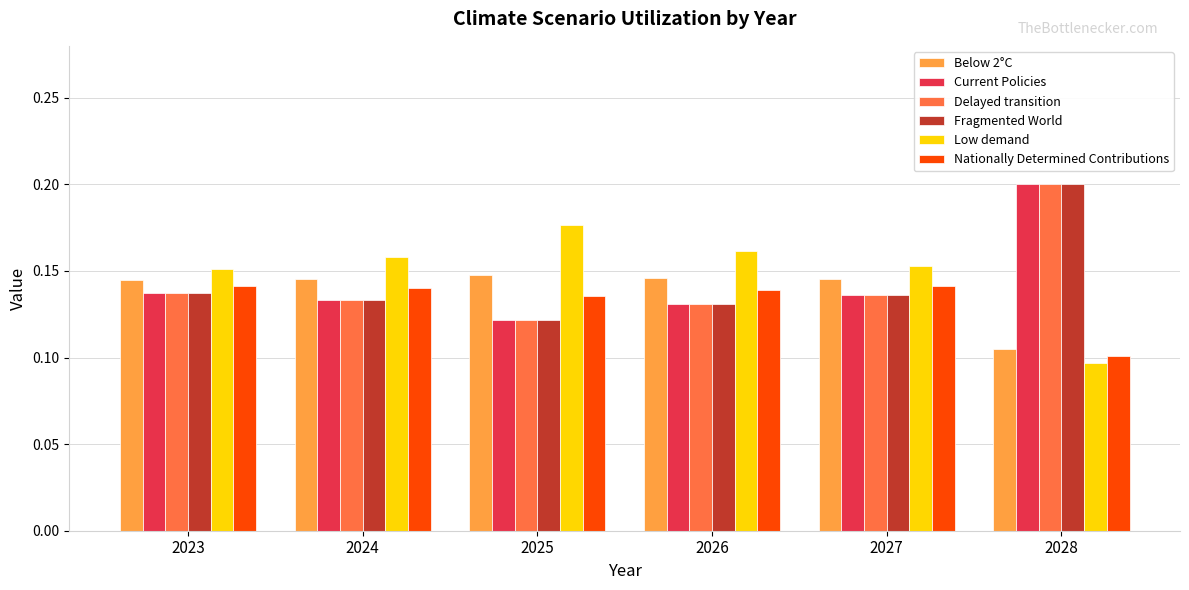

Which category has the lowest value across all series?

2028